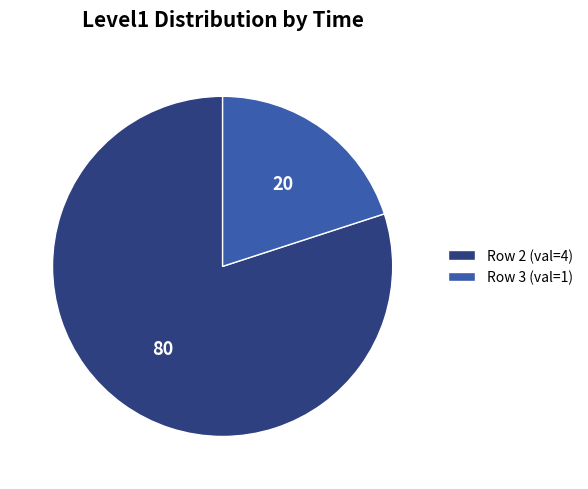

Does any single category account for the majority?

Yes